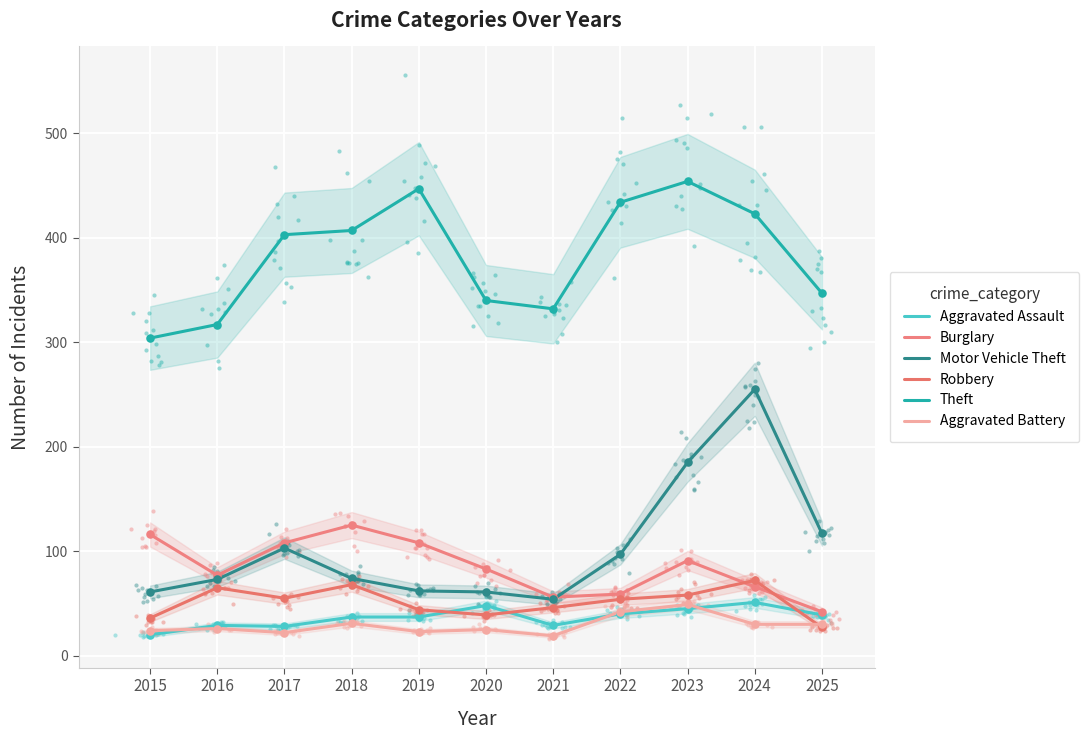

What is the total value across all series at 2018?

742